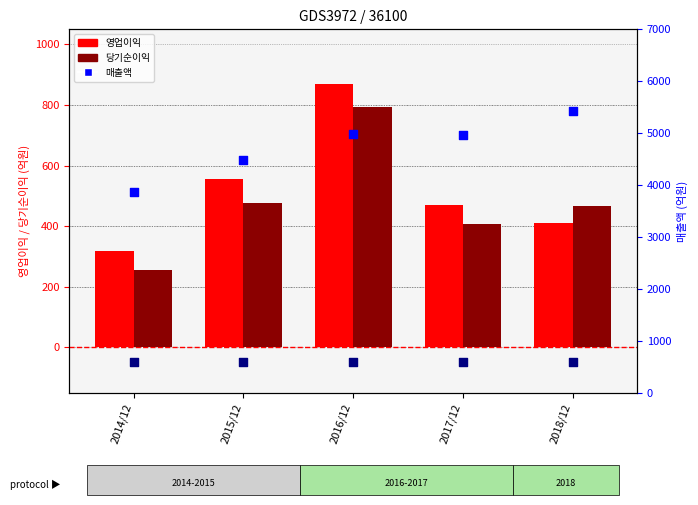

Which series reaches the minimum Y coordinate?

CAPEX